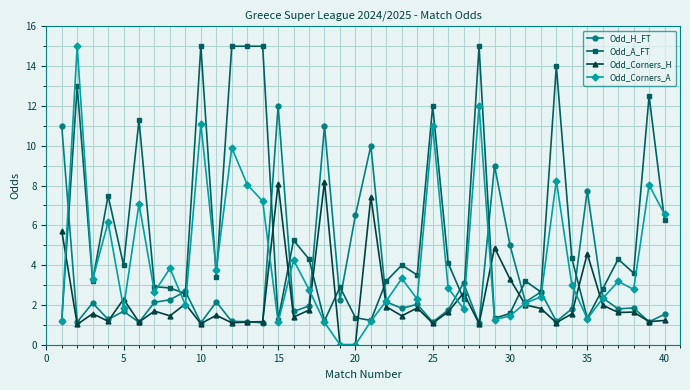

After their last crossing, which series has the higher values: Odd_A_FT or Odd_Corners_H?

Odd_A_FT